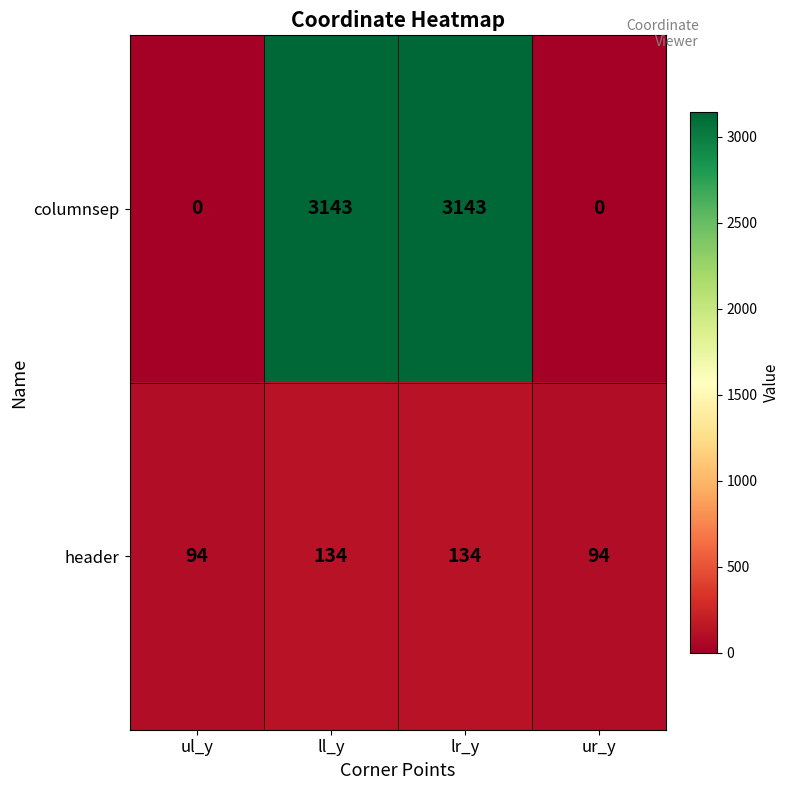

Rank the series by their average value, from highest to lowest.

columnsep, header